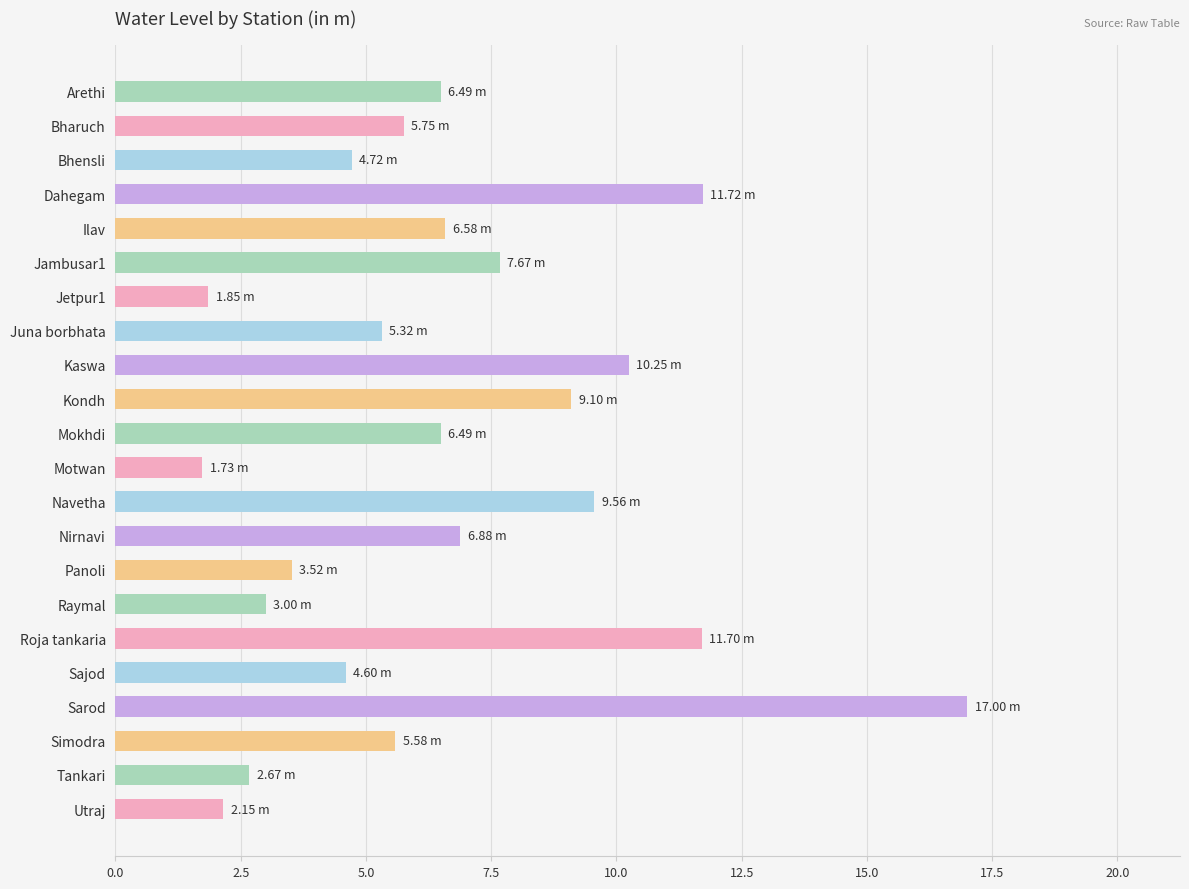

How many distinct data groups are displayed?

1